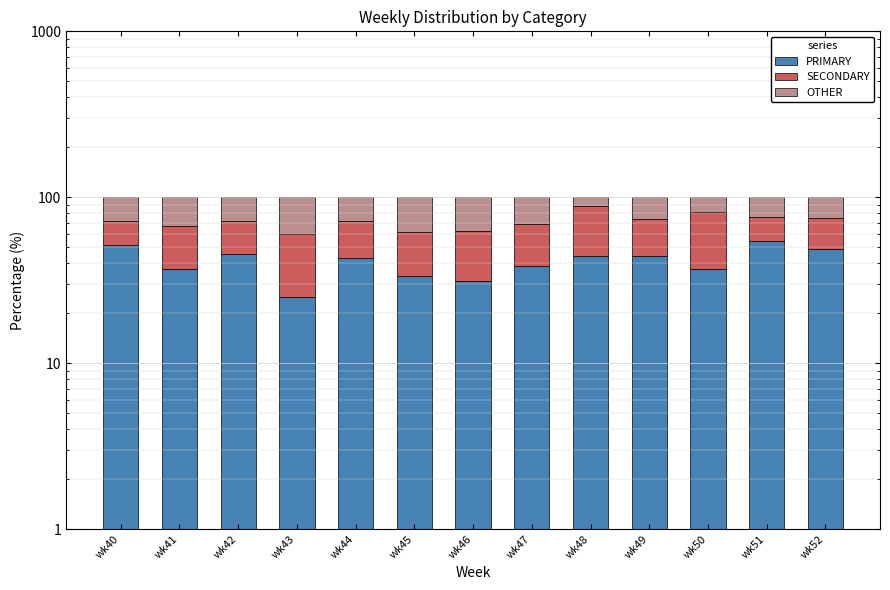

Reading left to right, transcribe all the data shown in this chart.

PRIMARY: 51.3	37.0	45.7	25.0	42.9	33.3	31.2	38.5	44.0	44.4	36.8	54.3	48.9
SECONDARY: 20.5	30.4	26.1	35.4	28.6	28.6	31.2	30.8	44.0	29.6	44.7	21.7	25.5
OTHER: 28.2	32.6	28.3	39.6	28.6	38.1	37.5	30.8	12.0	25.9	18.4	23.9	25.5